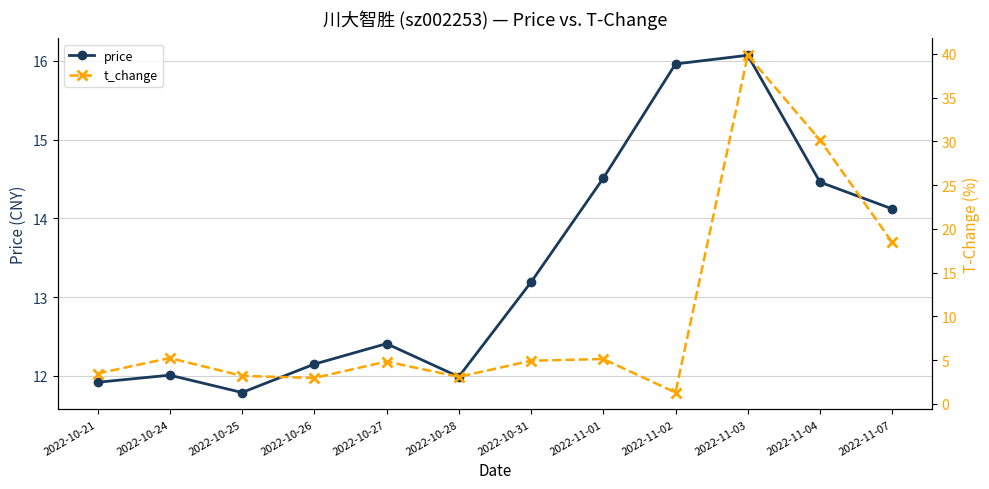

What is the lowest value of the t_change series?

1.3